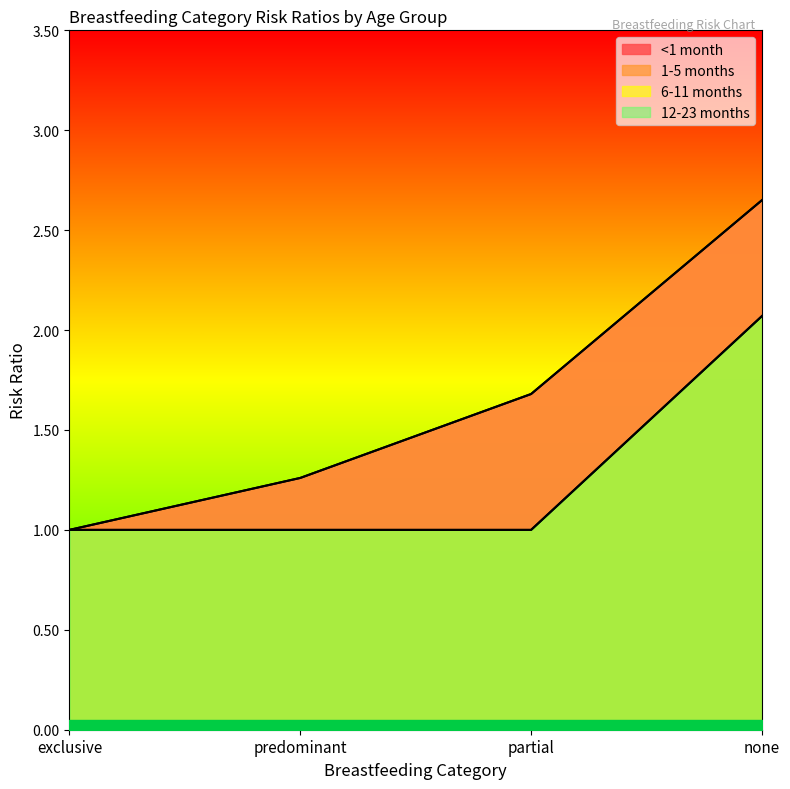

What is the sum of all 1-5 months values?

6.6